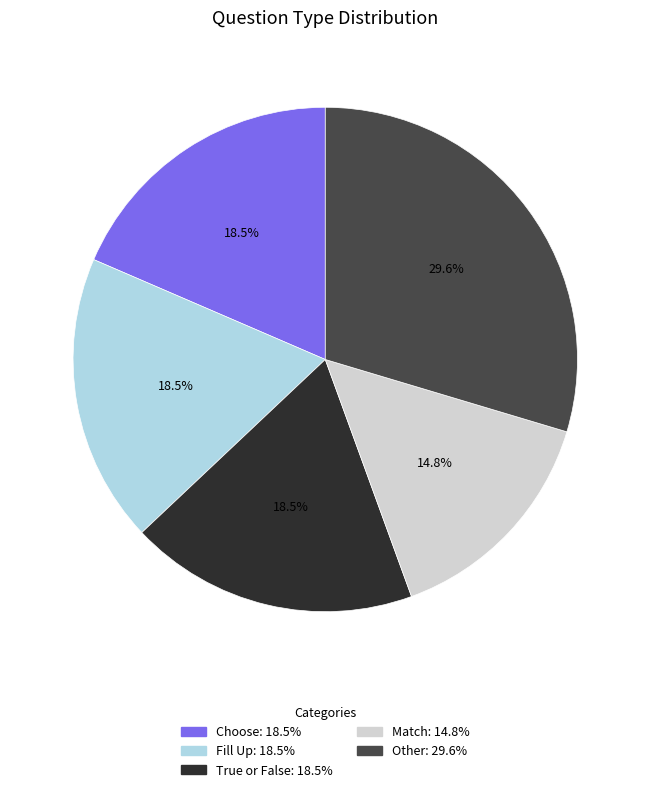

Between True or False and Other, which is larger?

Other